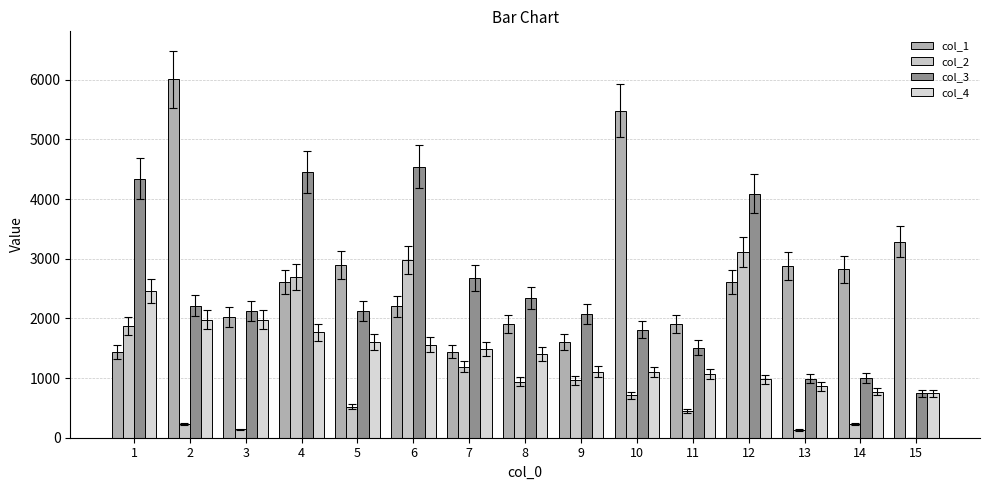

Which has a higher value, 7 or 15?

15